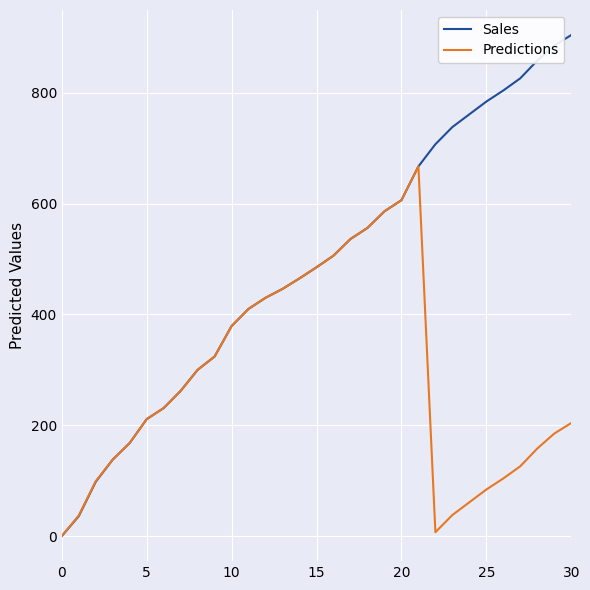

Rank the series by their maximum value, from lowest to highest.

Predictions, Sales